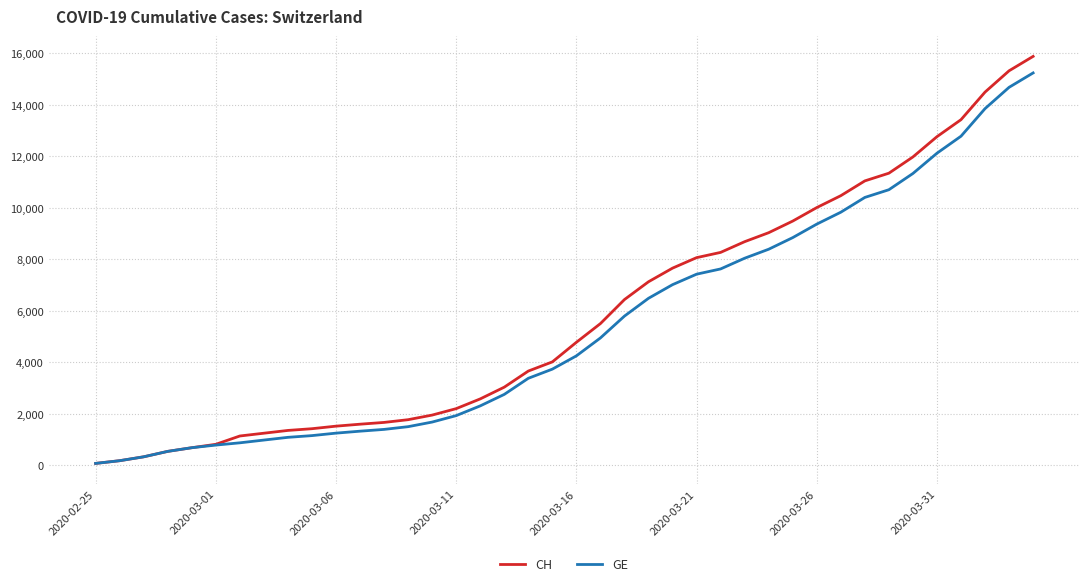

Which series has the widest spread of values?

CH